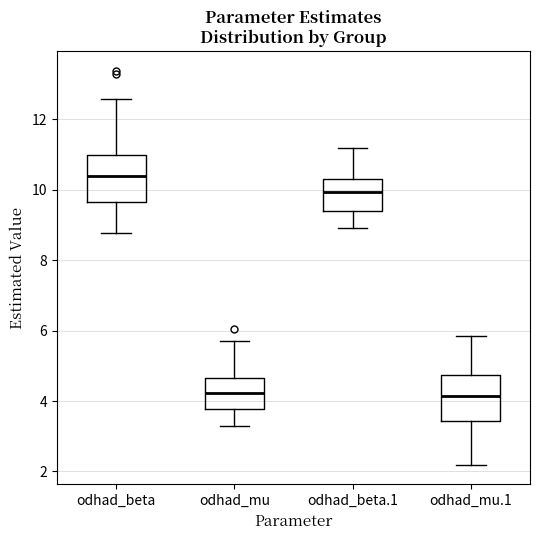

Reading left to right, transcribe this box plot: for each box, give where its median line is, the range the box spans, and where its two whiskers end, as read against the y-axis. The values are not printed on the chart, so give them approximately, as read against the axis.

odhad_beta: median 10.4, box 9.6 to 11.0, whiskers 8.8 to 12.6
odhad_mu: median 4.2, box 3.8 to 4.6, whiskers 3.2 to 5.8
odhad_beta.1: median 10.0, box 9.4 to 10.2, whiskers 9.0 to 11.2
odhad_mu.1: median 4.2, box 3.4 to 4.8, whiskers 2.2 to 5.8